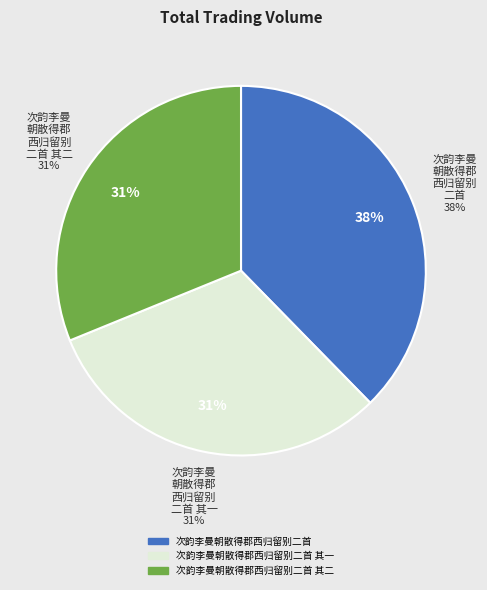

Is there any slice that represents more than half of the pie?

No